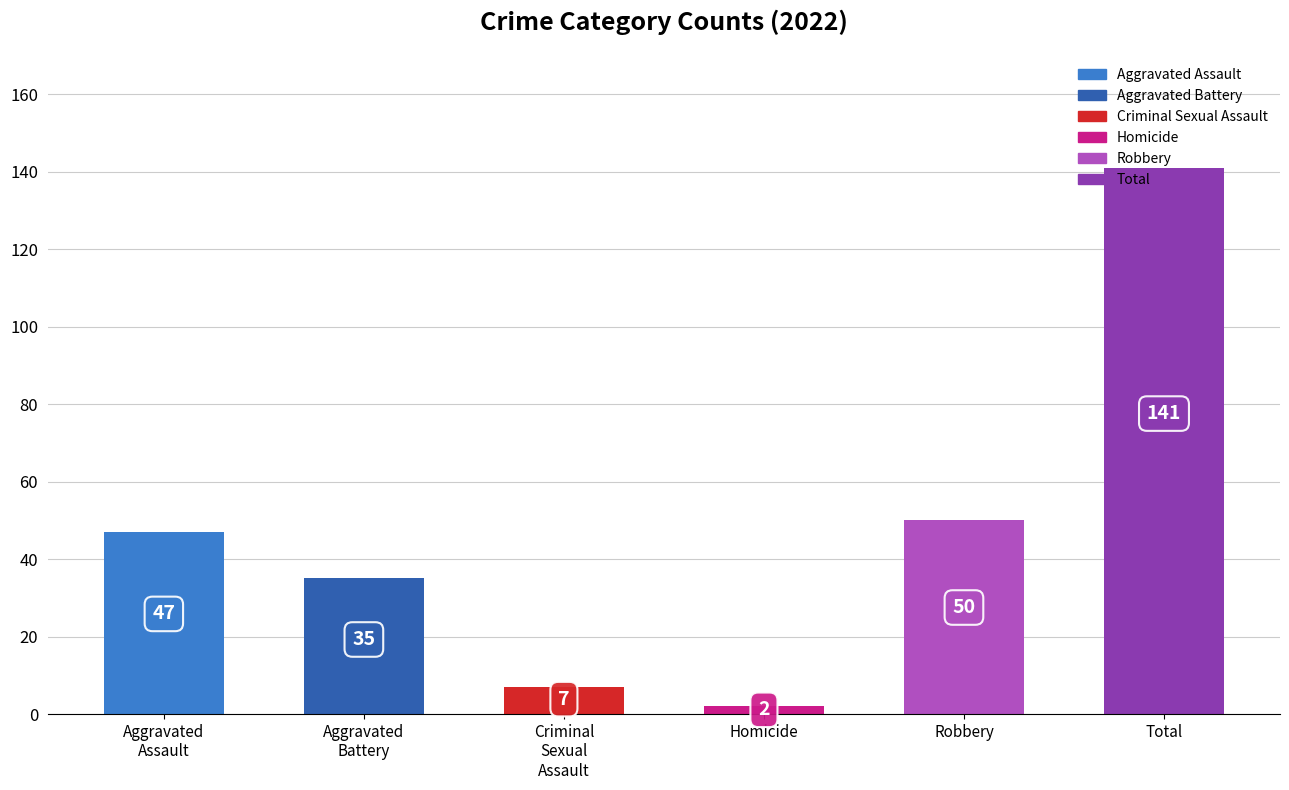

True or false: the data shows 2 at Homicide.

True